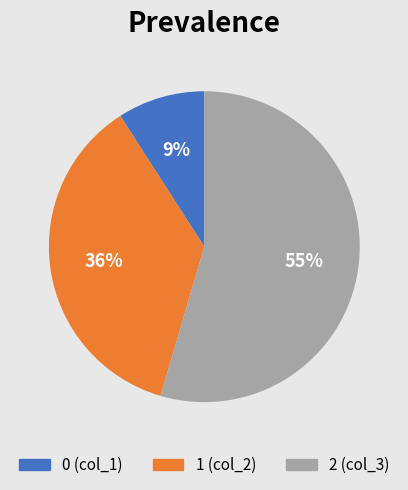

How many slices are in this pie chart?

3